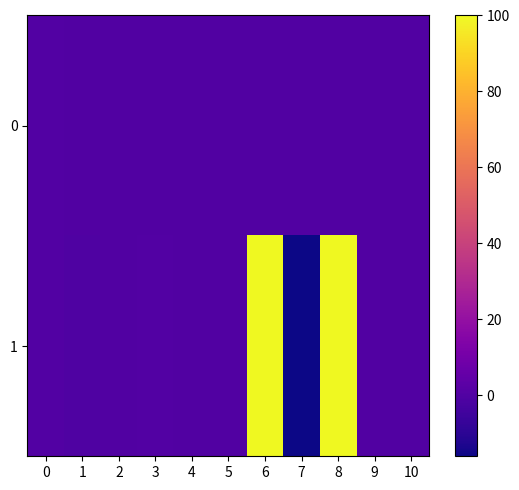

Reading left to right, extract all data points from this chart.

0: 0=0.6	1=0.2	2=0.0	3=0.0	4=-0.0	5=0.0	6=0.0	7=0.0	8=0.0	9=0.0	10=0.1
1: 0=0.3	1=-0.4	2=0.0	3=0.4	4=-0.1	5=0.0	6=100.0	7=-16.0	8=100.0	9=0.0	10=0.1